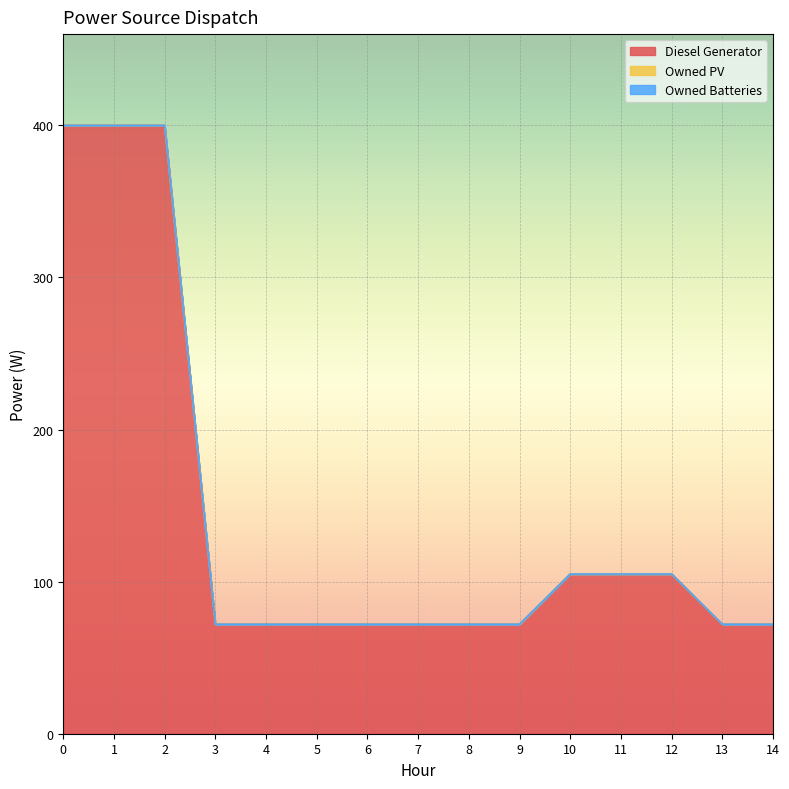

Which series has the widest spread of values?

Diesel Generator